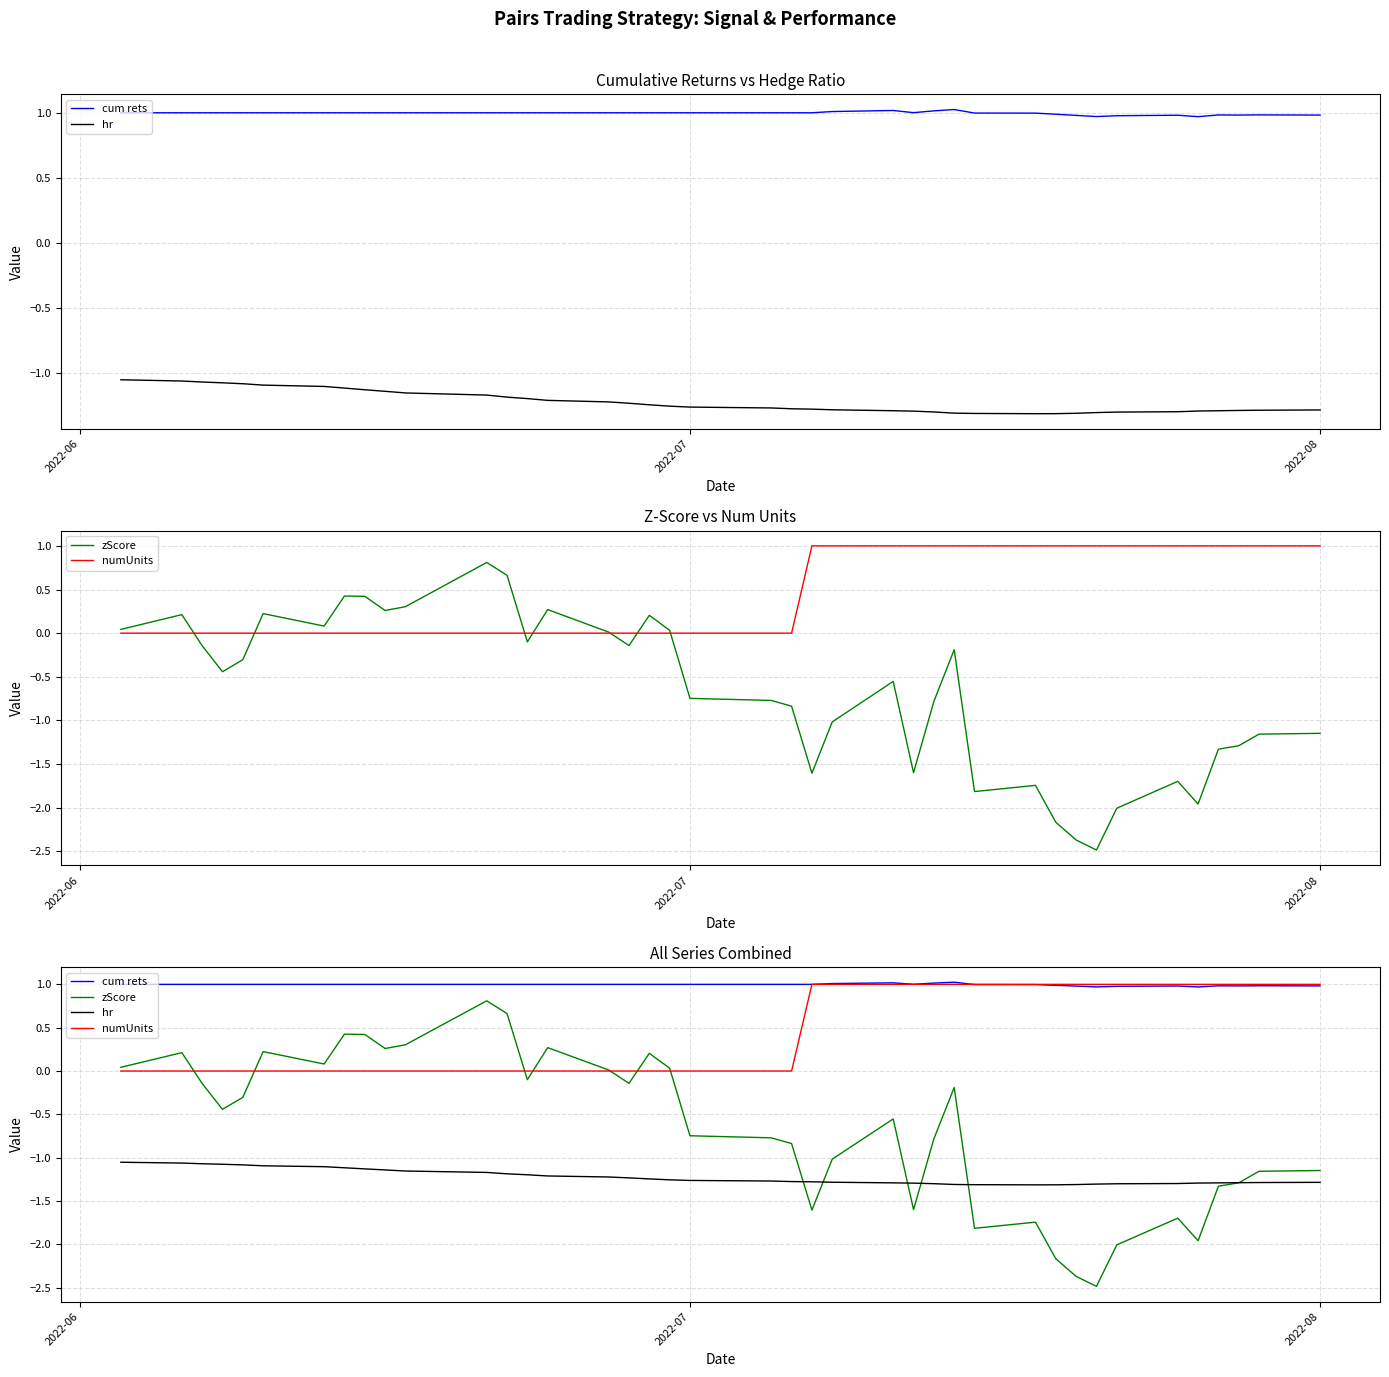

How many times do zScore and numUnits cross each other?

7